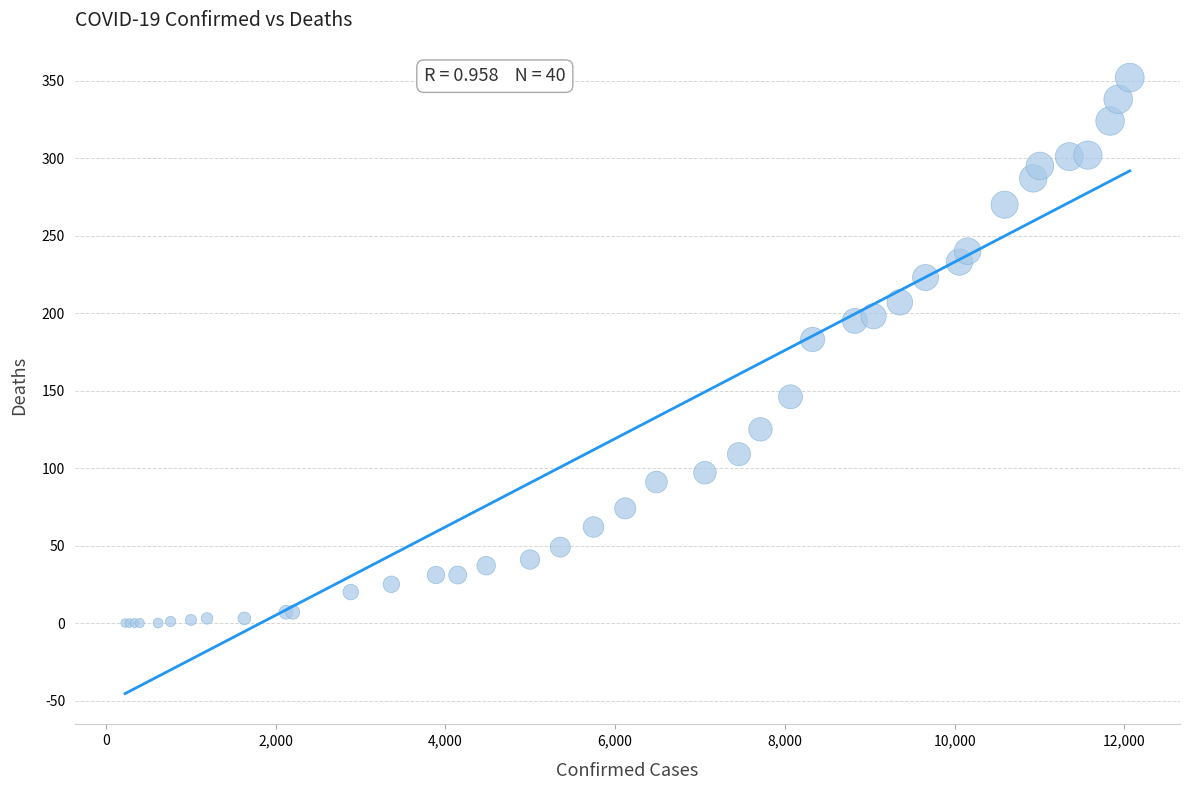

What Y value in the scatter plot is closest to 176?

183